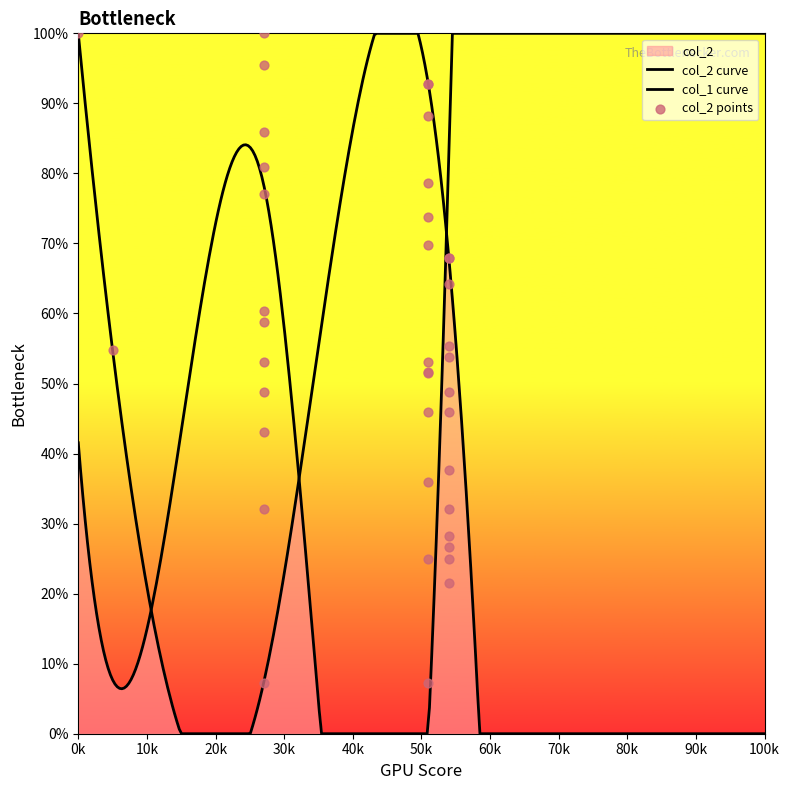

What is the change in value from 27 to 51?

+41.6